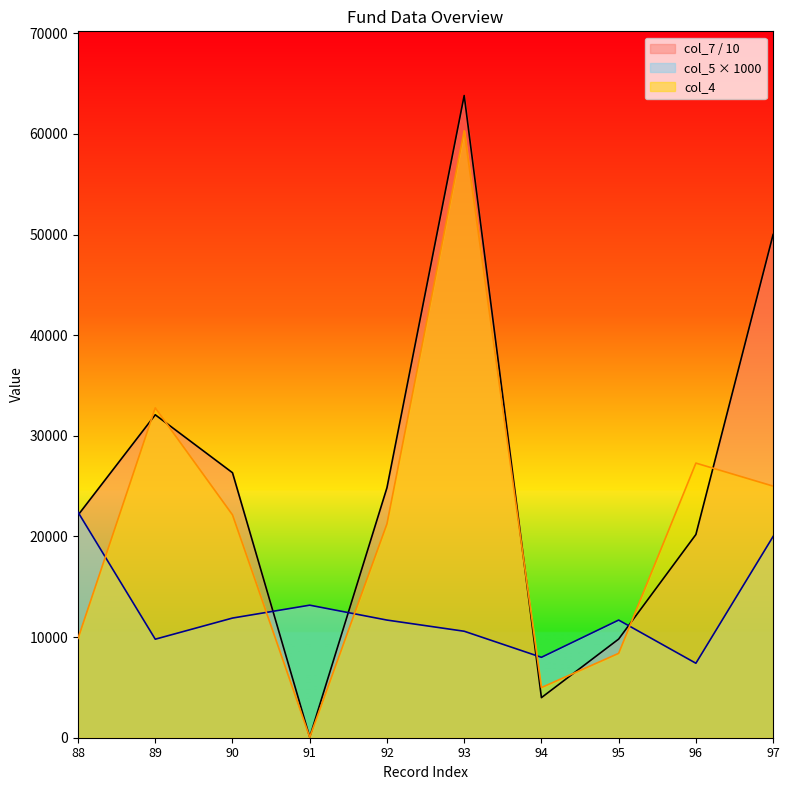

What is the average value of the col_5 series?

12661.0